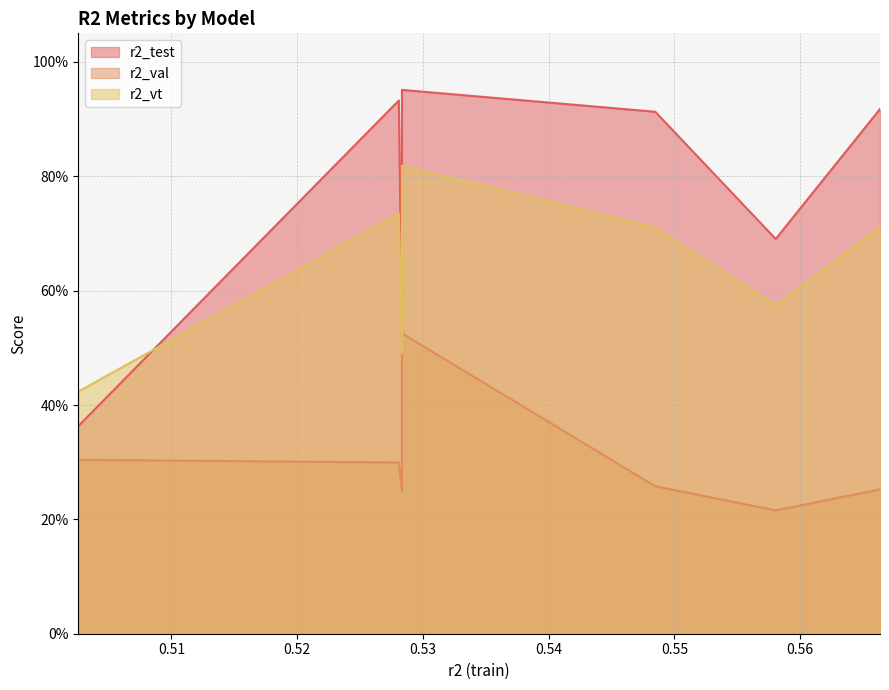

List the labels in order of r2_val value, largest first.

0.5283339370240987, 0.502589271641507, 0.5280856592558599, 0.5484830937293391, 0.5663566677928028, 0.5283336375896605, 0.5580604487965224